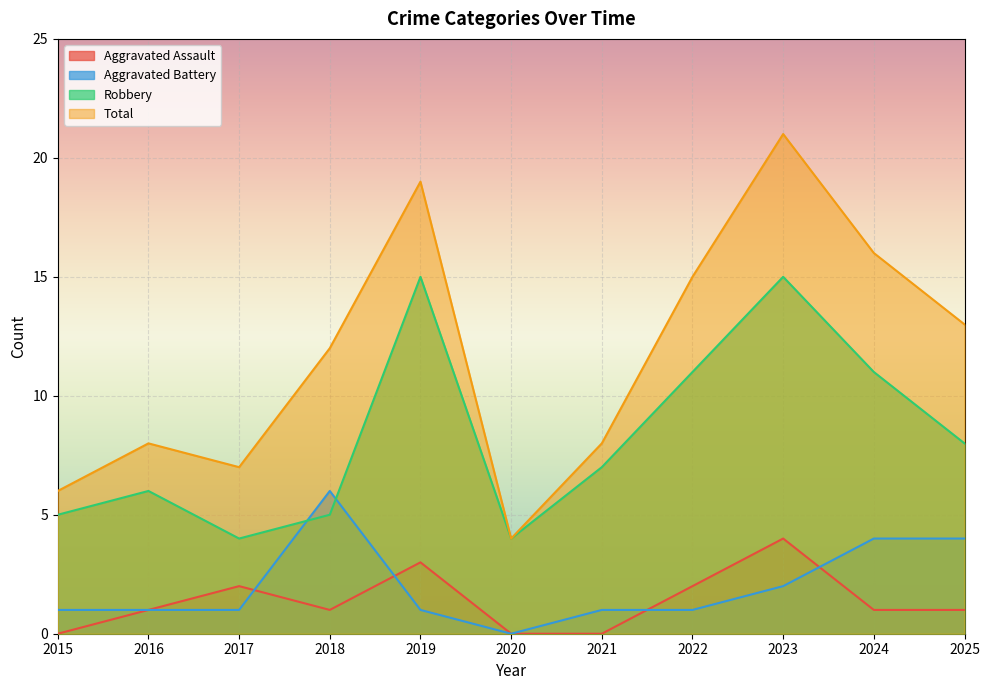

What is the value of the Aggravated Assault point at the 5th from the left?

3